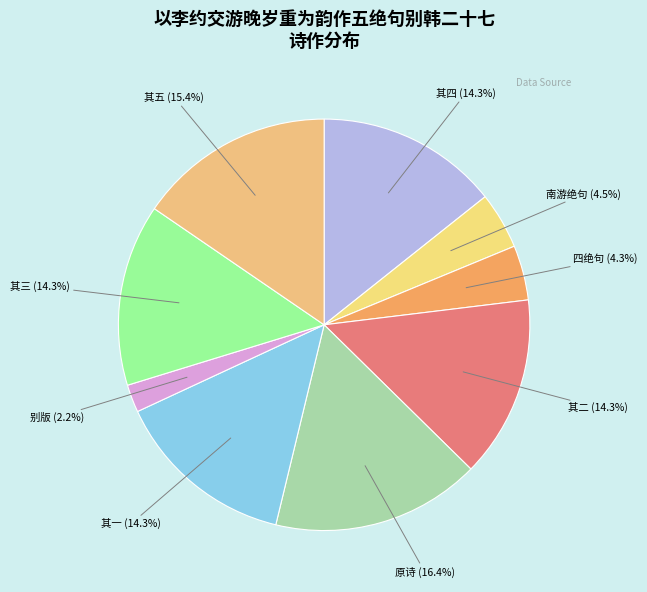

What is the ratio of the value at 其四 to the value at 原诗?

0.9